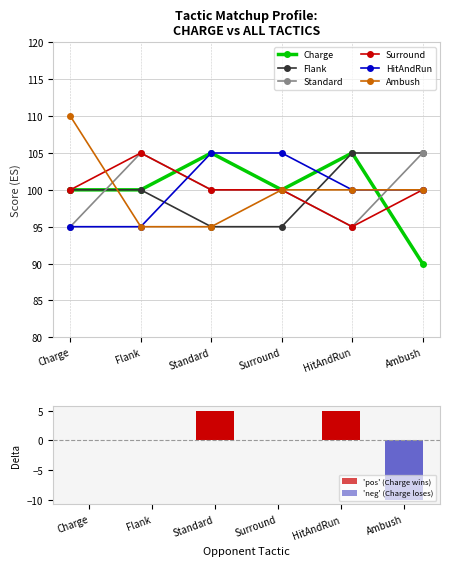

List the series in order of their peak value, lowest first.

Charge, Flank, Standard, Surround, HitAndRun, Ambush